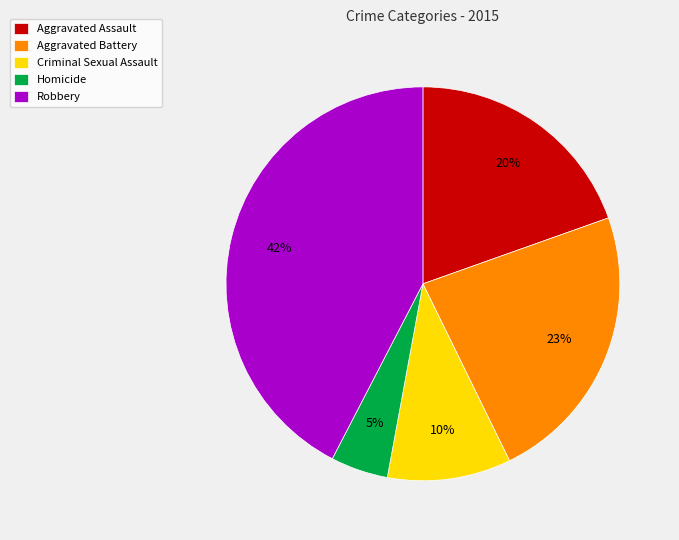

Which has a higher value, Robbery or Aggravated Battery?

Robbery